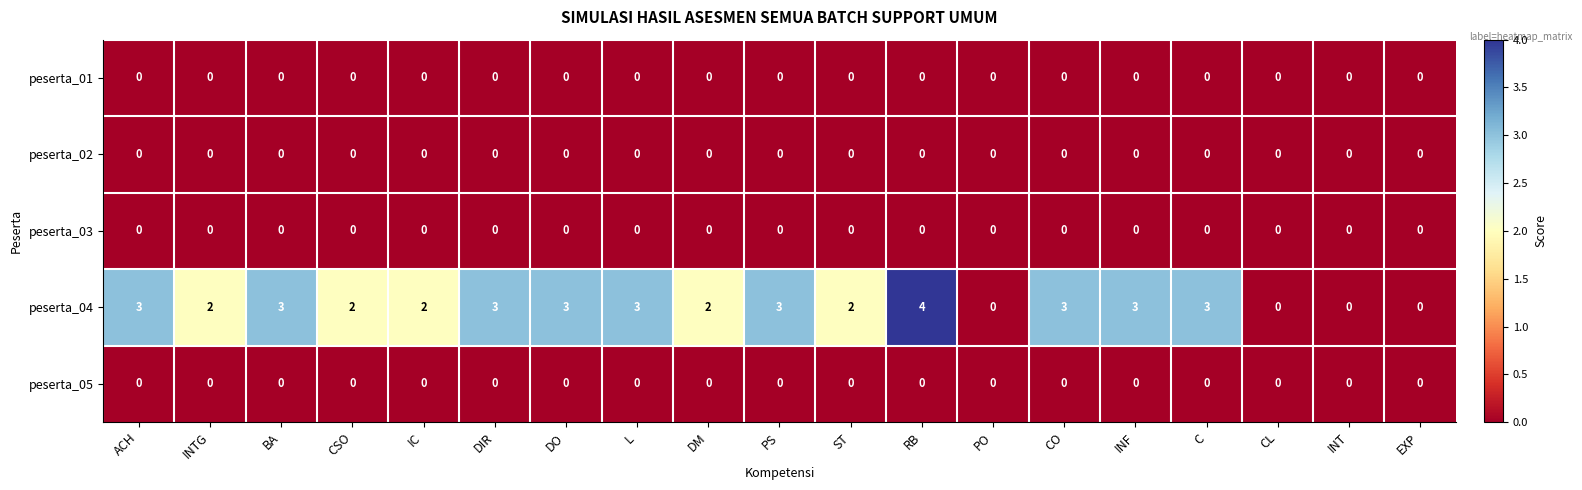

Which series has the largest total across all categories?

peserta_04